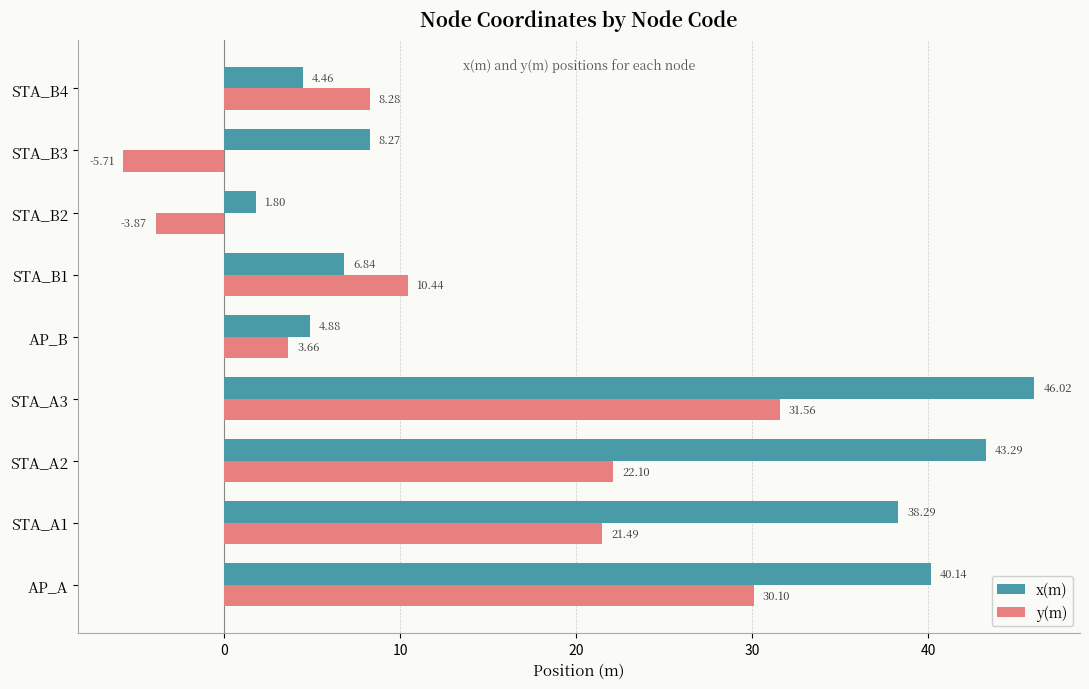

Which series has the largest range (max minus min)?

x(m)